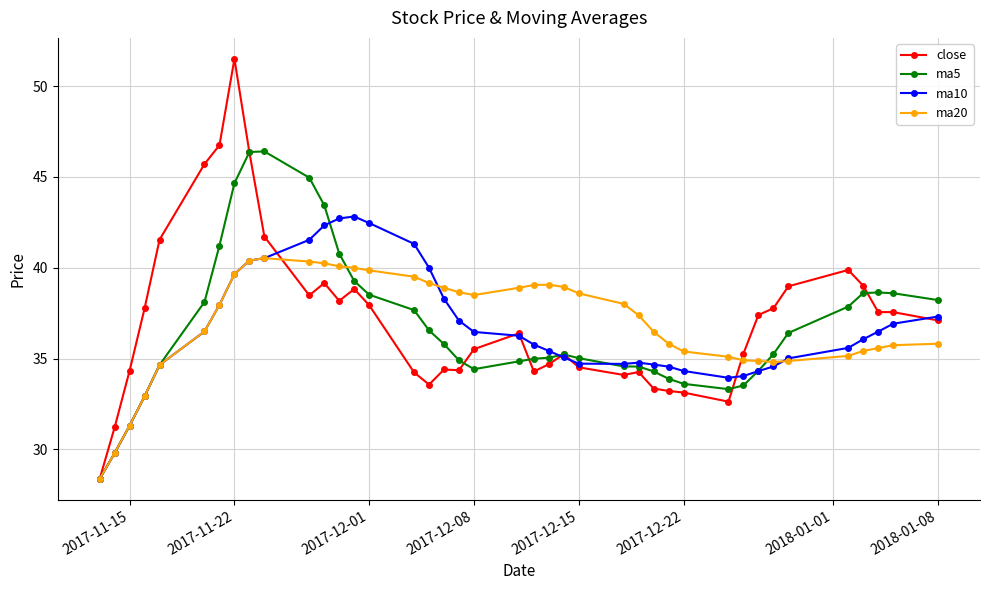

What is the value of the ma20 point at the 25th from the left?

38.6